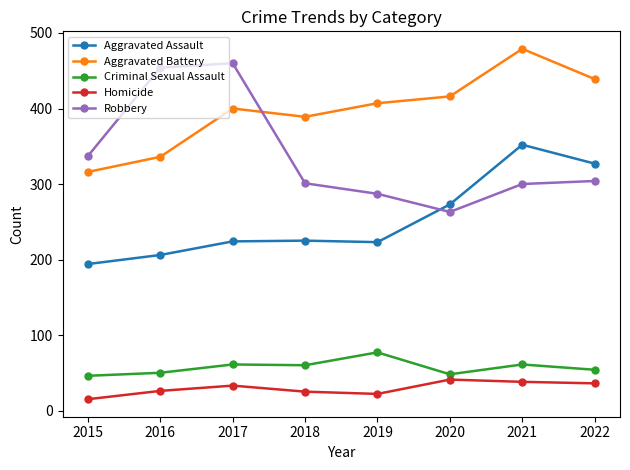

In Robbery, how many points are lower than both neighbors (excluding endpoints)?

1